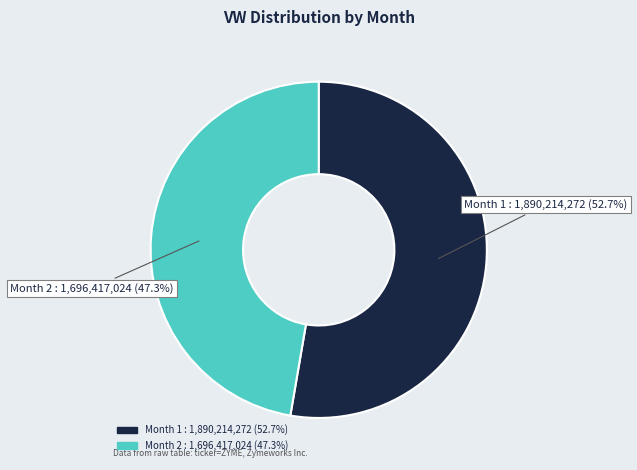

Approximately how many times larger is the value at Month 2 : 1,696,417,024 (47.3%) compared to Month 1 : 1,890,214,272 (52.7%)?

0.9